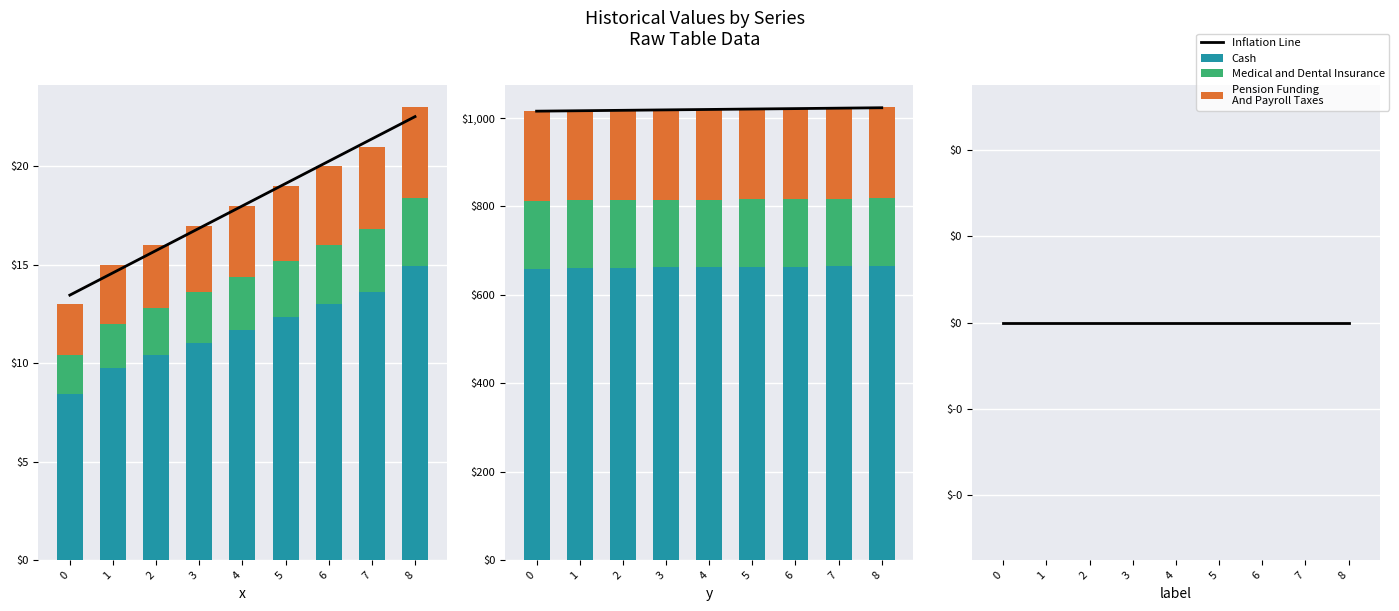

What is the difference between the highest and lowest values at 4?

650.6